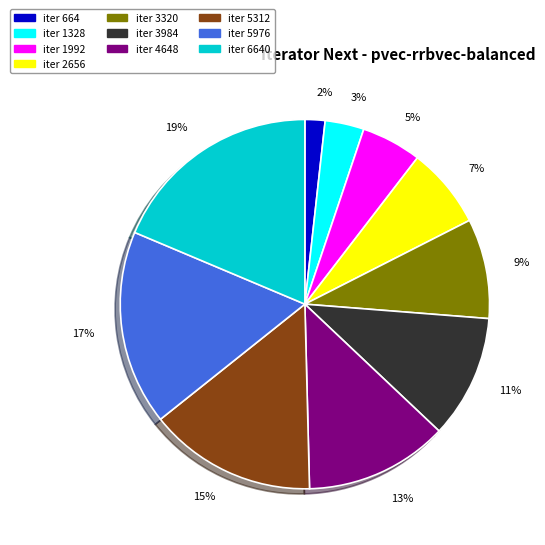

Between iter 4648 and iter 5976, which is larger?

iter 5976